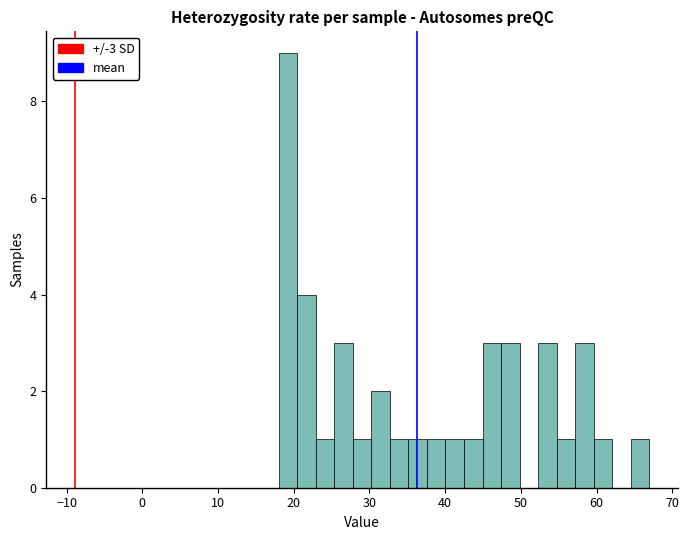

Around what value on the x-axis is the tallest bar? Give the approximate position of its centre, as read against the axis.

19